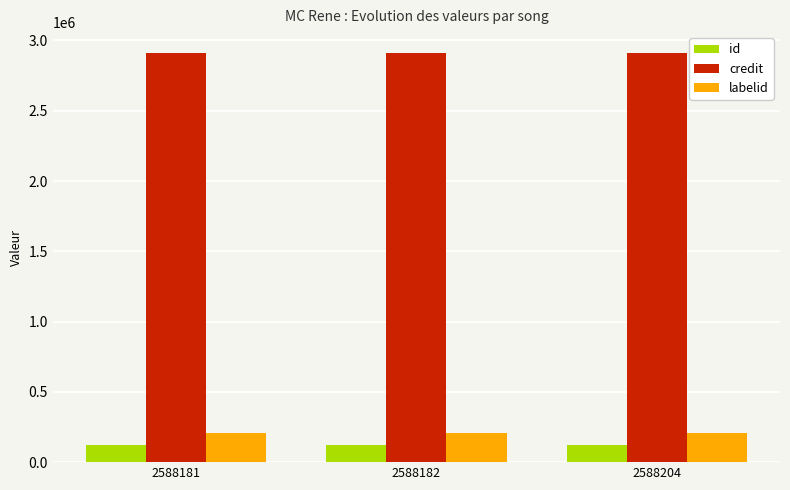

Is the value of credit at 2588204 greater than the value of labelid at 2588182?

Yes